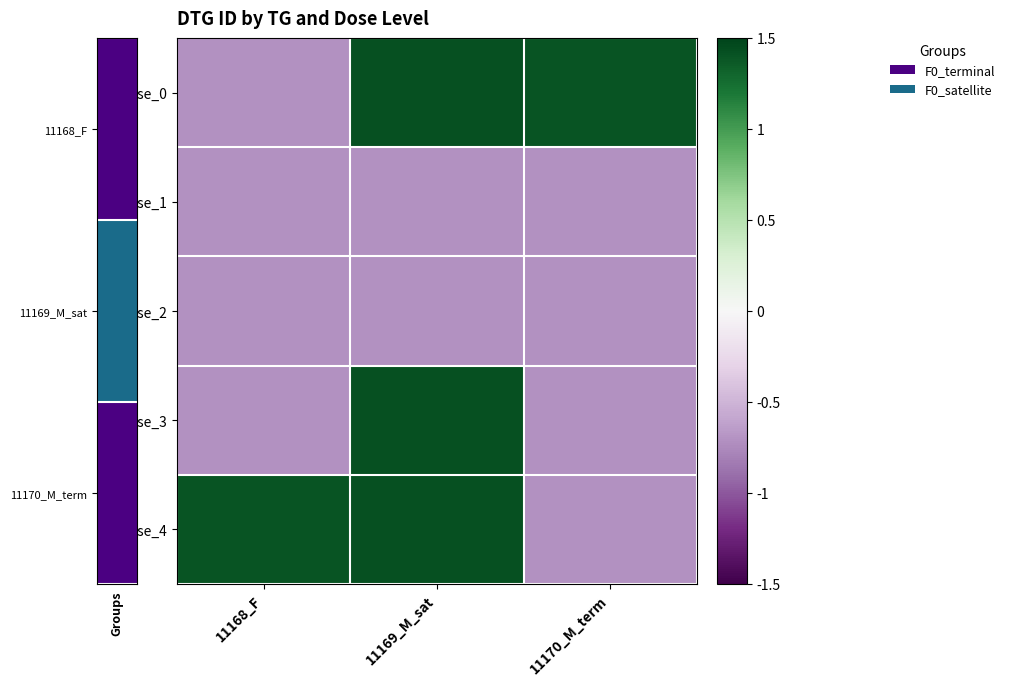

What is the total value across all series at 11170_M_term?

-1.4